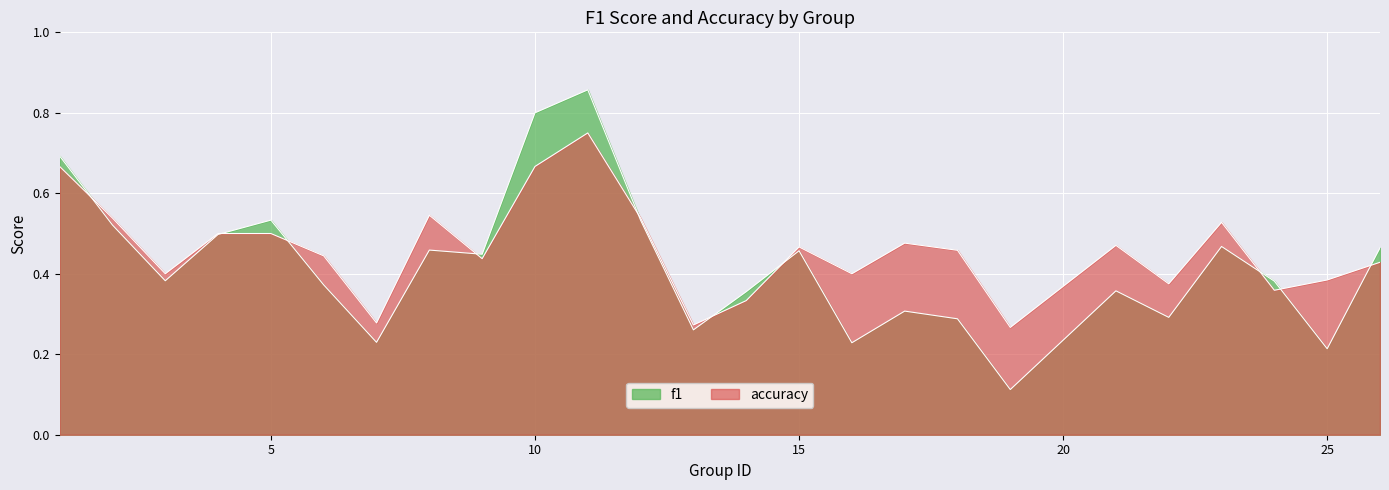

What is the difference between the f1 values at 9 and 24?

0.1